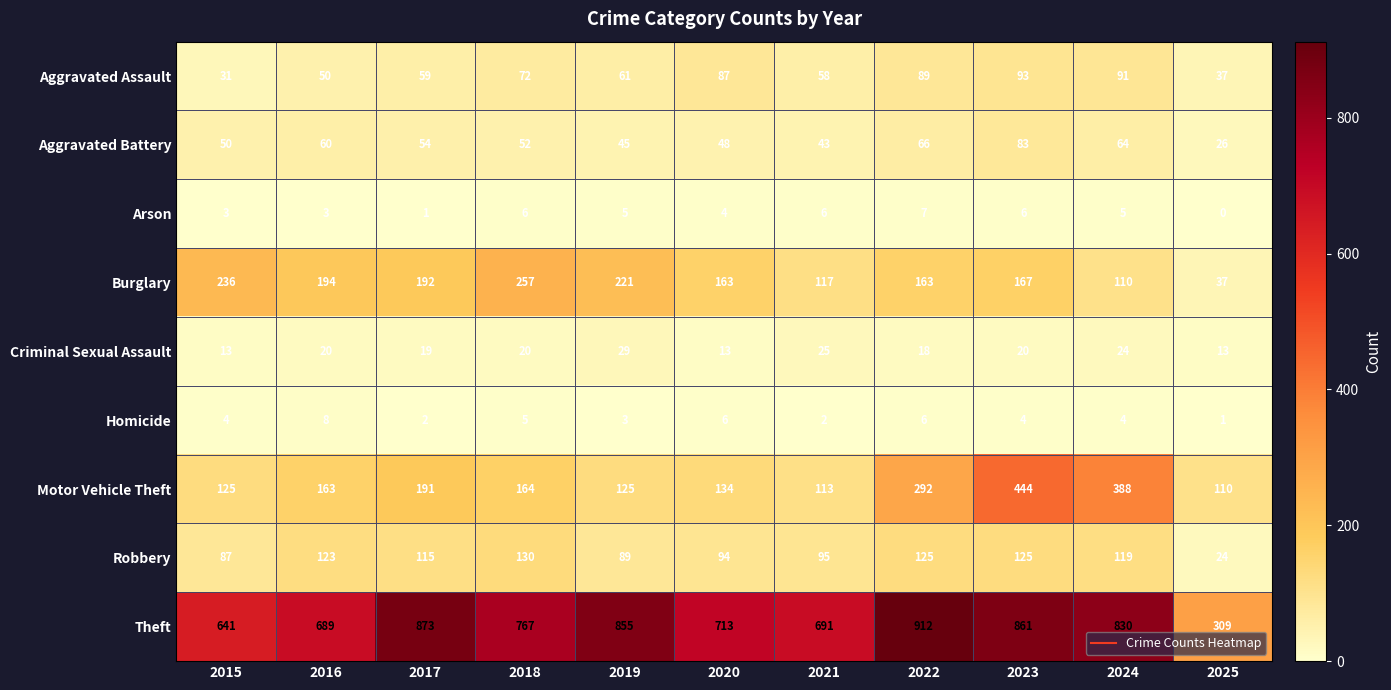

Which series has the largest range (max minus min)?

Theft